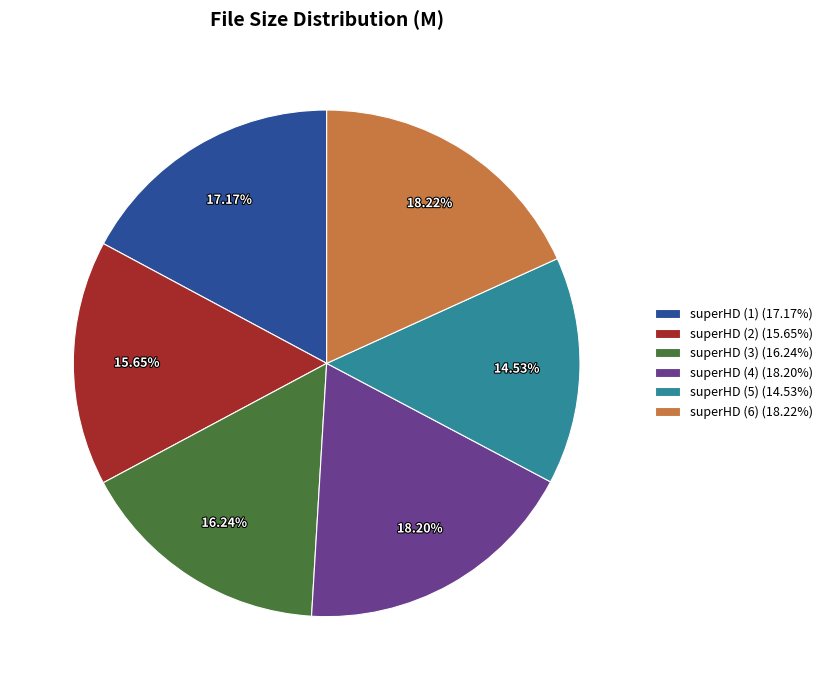

To the nearest percent, what portion does superHD (5) represent?

15%